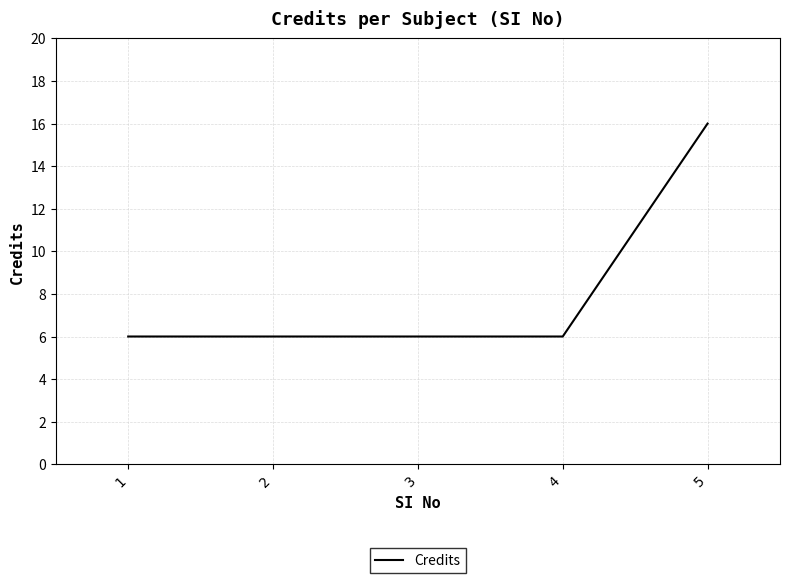

True or false: the data shows 6 at 4.

True